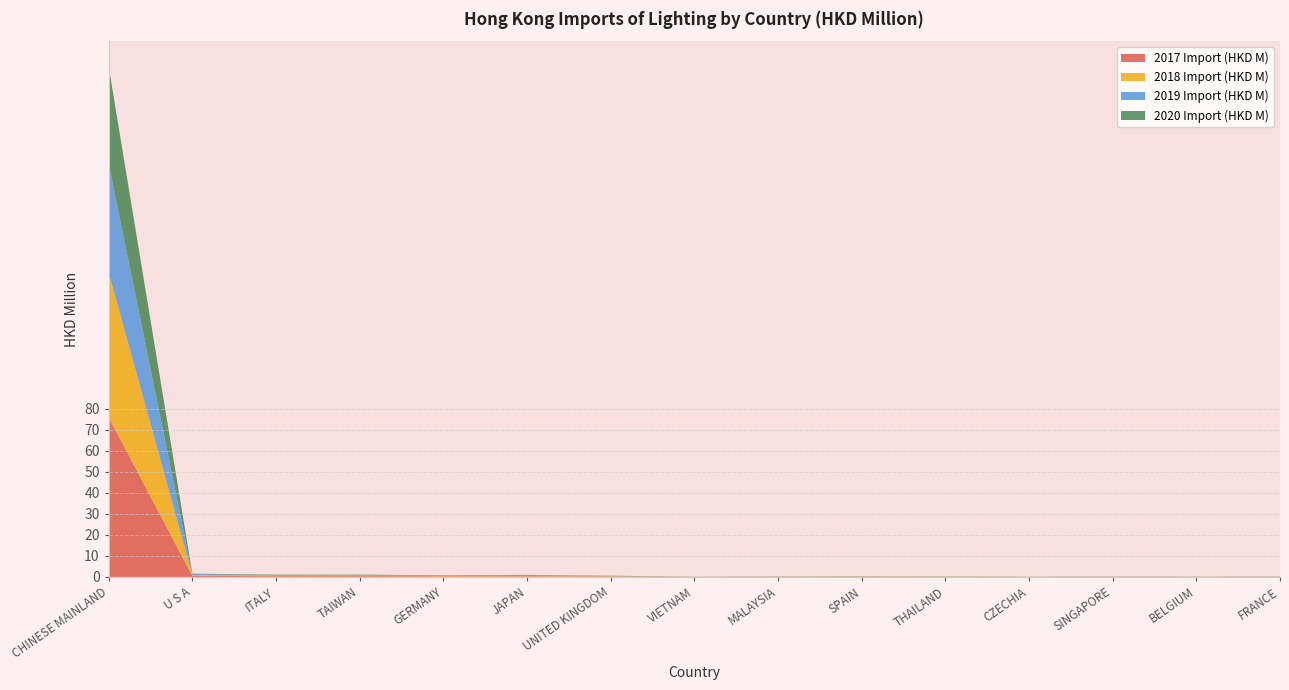

Reading left to right, what are all the values shown in this chart?

2017 Import (HKD M): 75.9	0.5	0.3	0.3	0.2	0.2	0.1	0.0	0.1	0.1	0.1	0.0	0.1	0.0	0.1
2018 Import (HKD M): 68.8	0.4	0.3	0.2	0.2	0.2	0.2	0.0	0.0	0.1	0.1	0.0	0.0	0.0	0.0
2019 Import (HKD M): 51.9	0.4	0.3	0.3	0.2	0.4	0.1	0.0	0.1	0.1	0.1	0.0	0.1	0.0	0.1
2020 Import (HKD M): 46.2	0.2	0.2	0.2	0.1	0.1	0.1	0.1	0.1	0.1	0.1	0.0	0.0	0.0	0.0